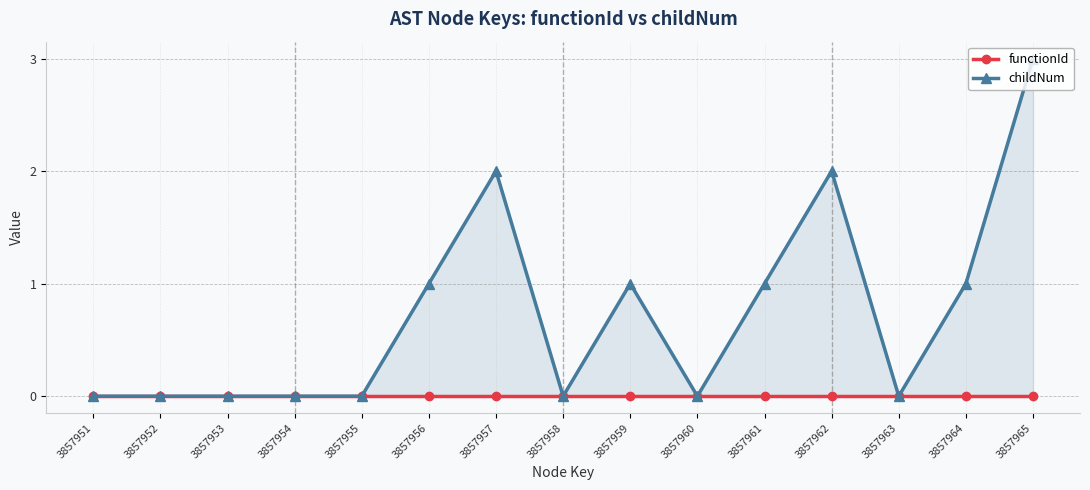

Which series has the largest total across all categories?

childNum